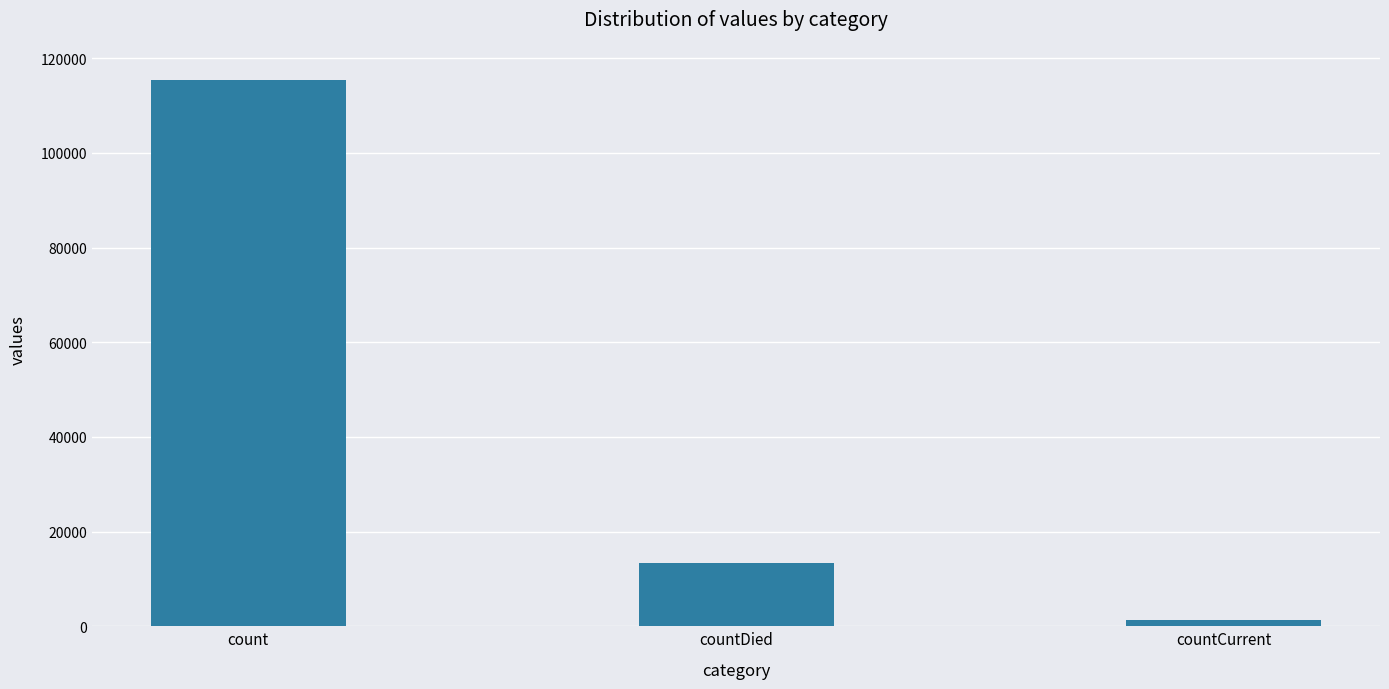

Reading right to left, list all the values displayed in this chart.

countCurrent=1383	countDied=13343	count=115379